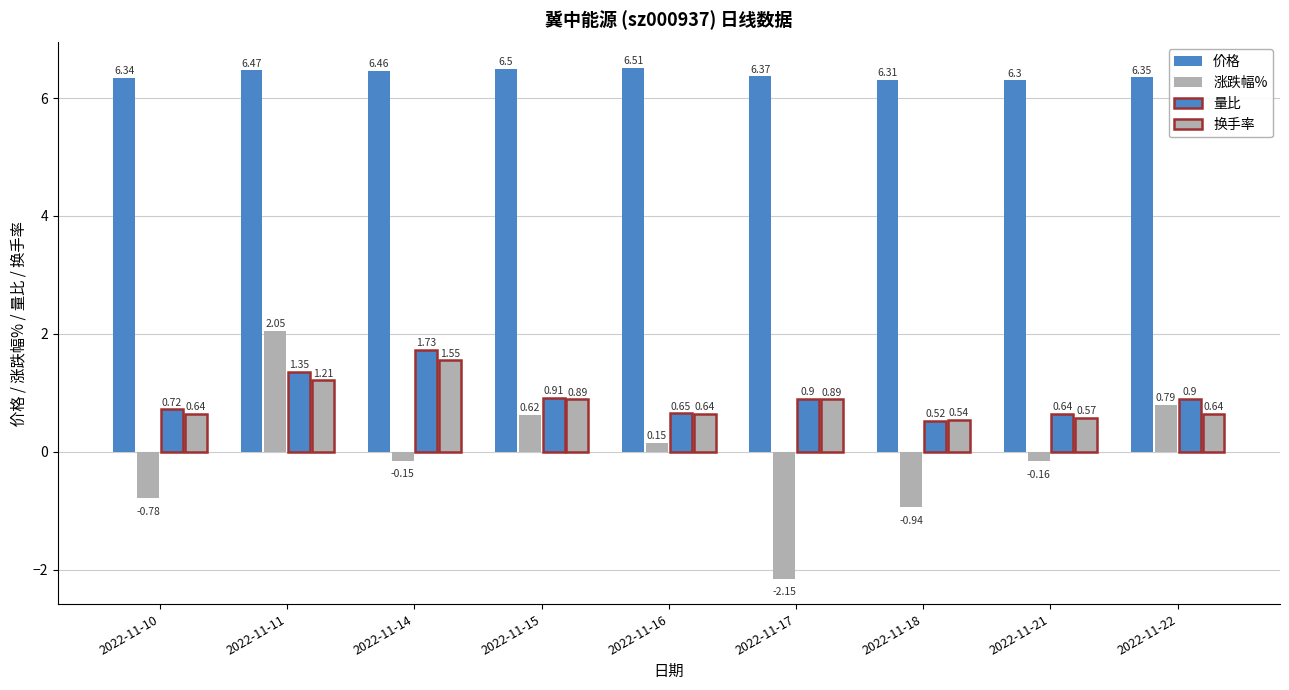

At which label is 涨跌幅% closest to 0?

2022-11-14